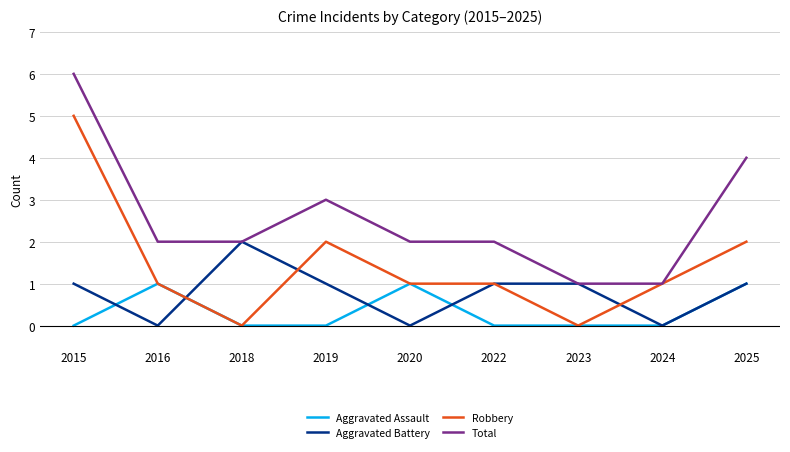

How many lines are shown in the chart?

4